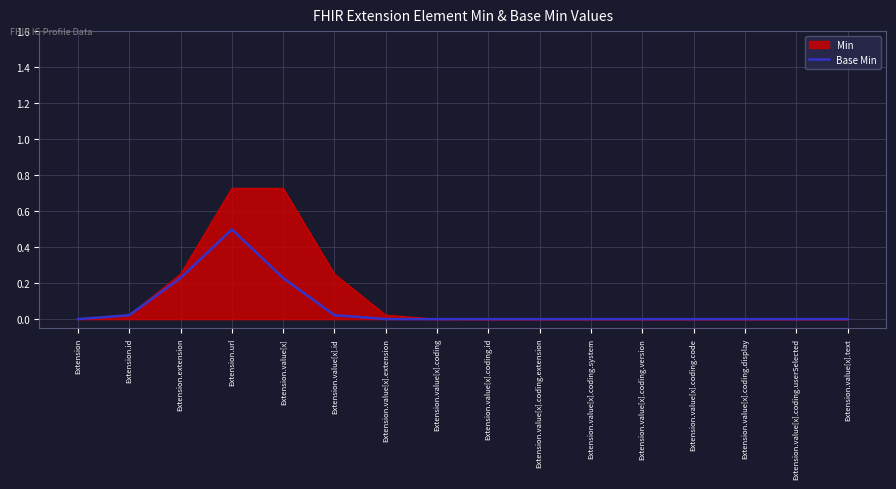

Which series has the largest range (max minus min)?

Min